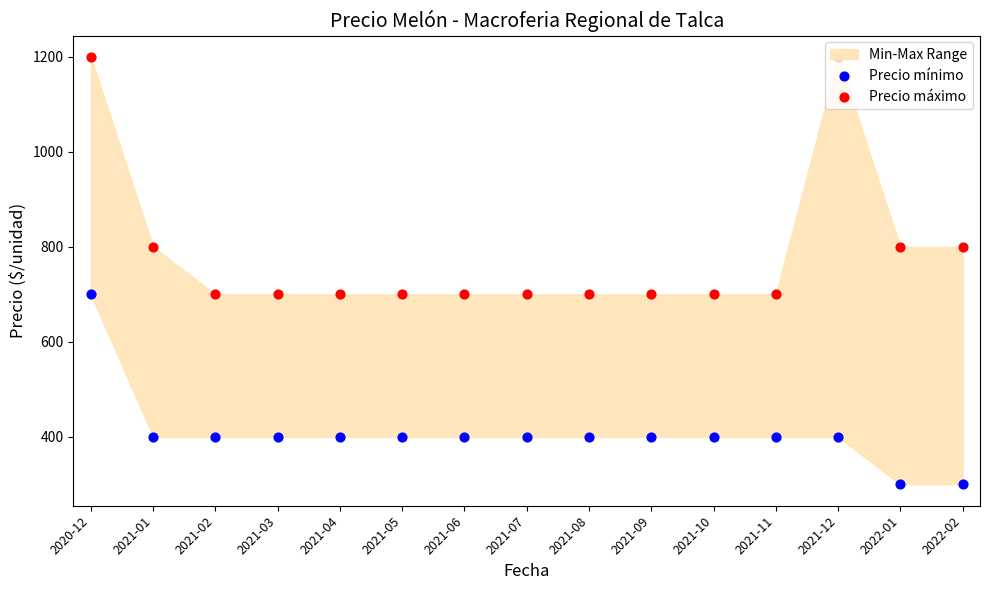

Which series has the largest total across all categories?

Precio máximo